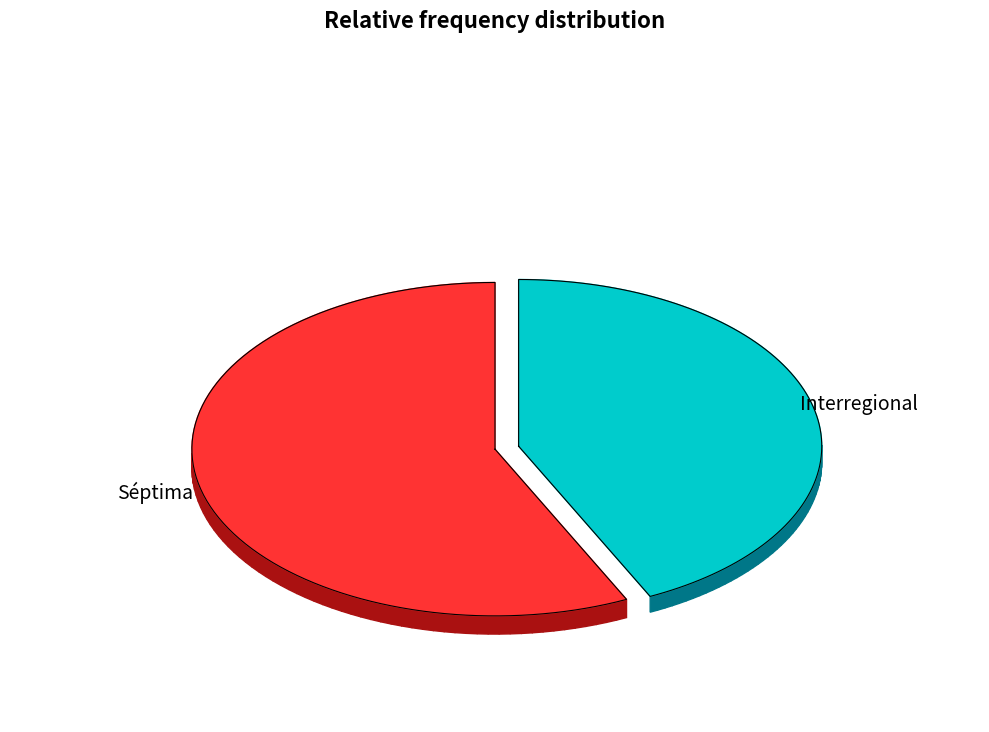

Which category accounts for the majority?

Séptima